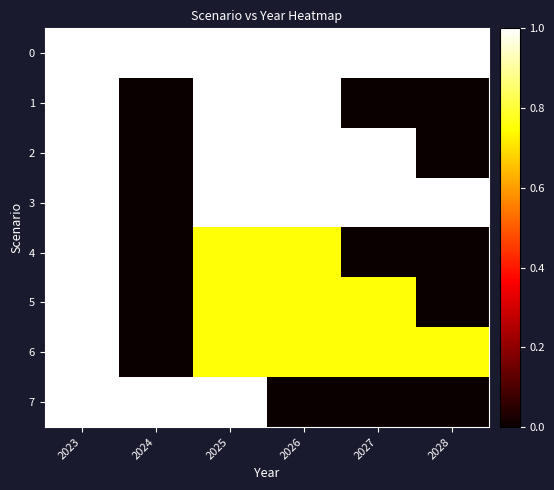

At 2026, list the series in order from smallest to largest.

7, 4, 5, 6, 0, 1, 2, 3